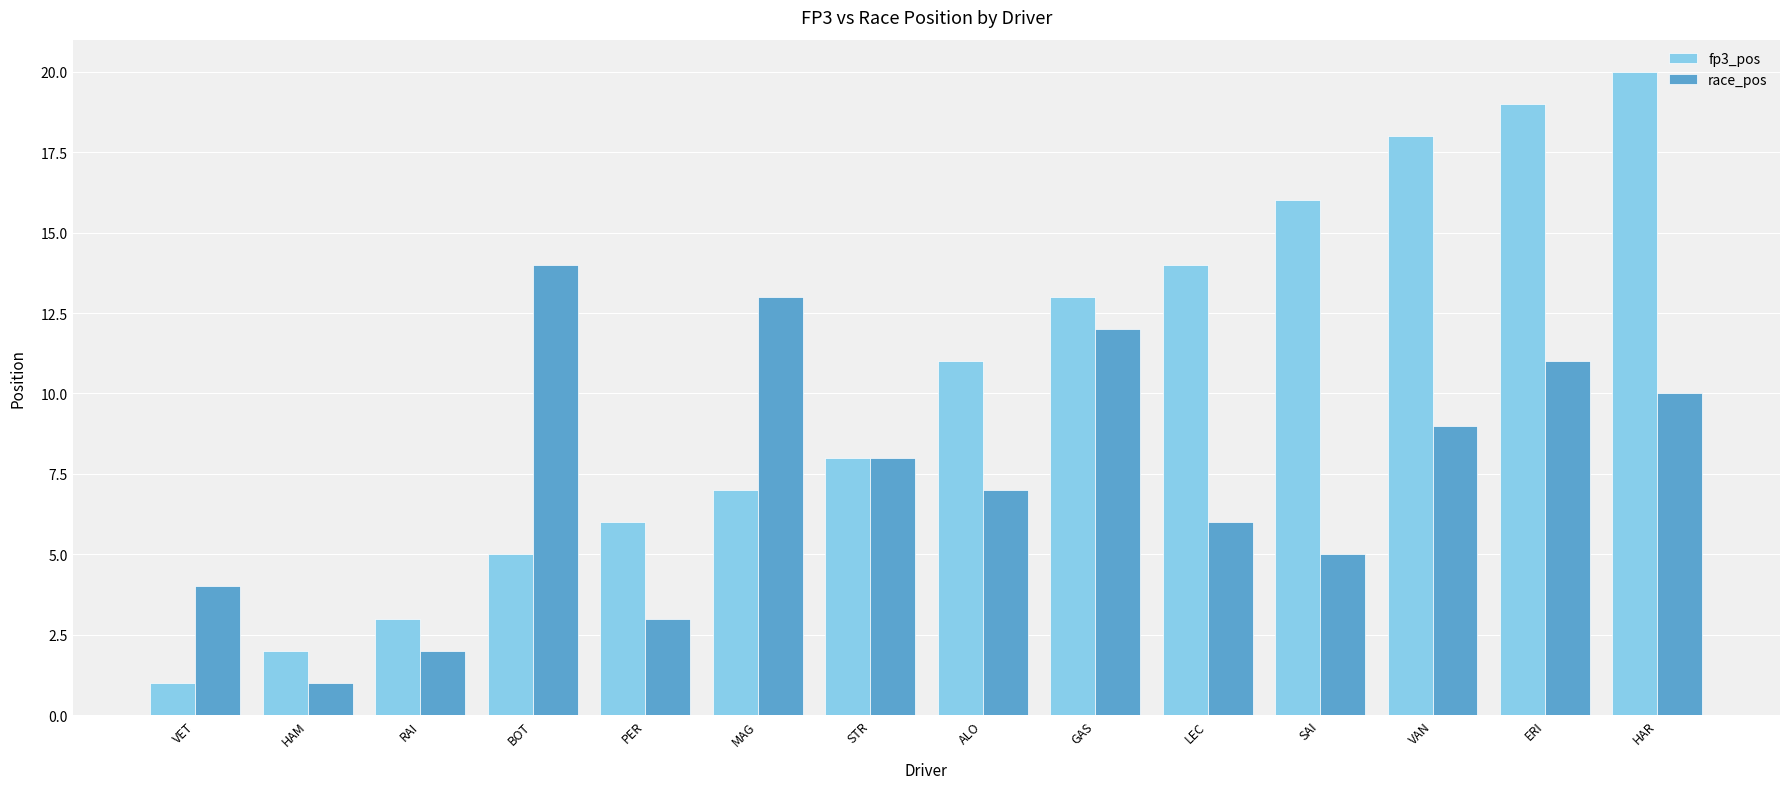

Rank the series at HAR from highest to lowest value.

fp3_pos, race_pos